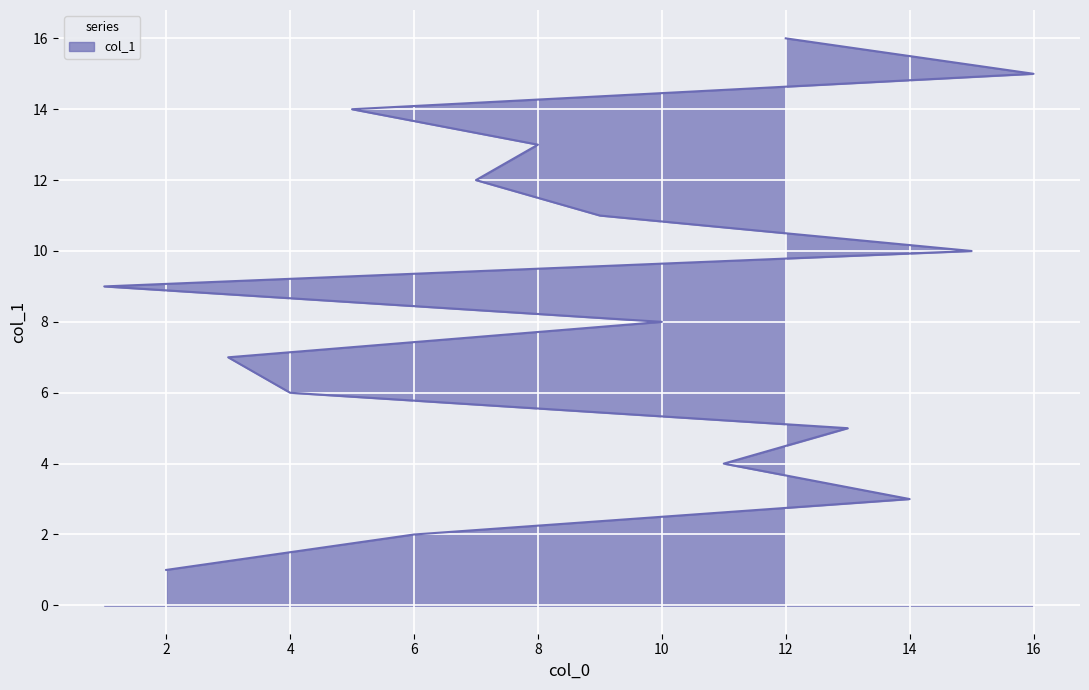

What is the minimum value shown in the chart?

1